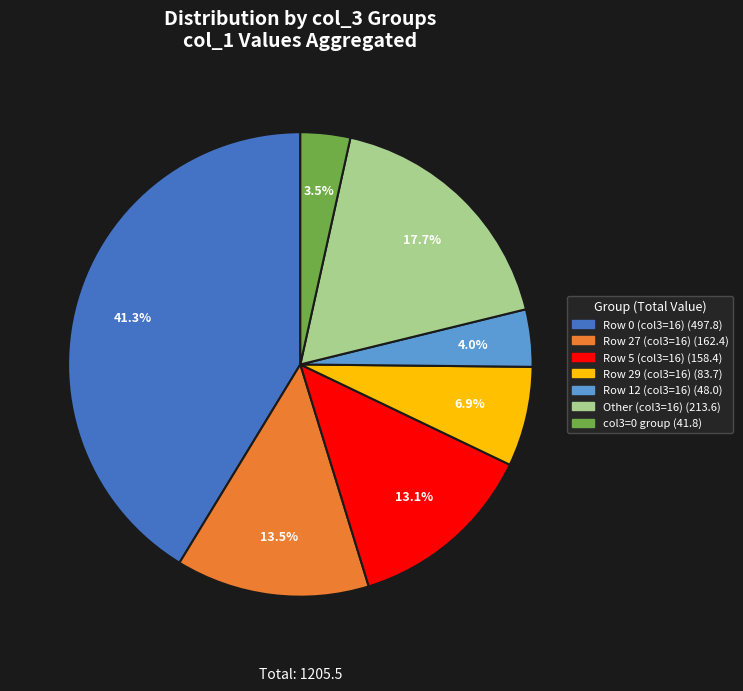

How many segments does this pie chart have?

7